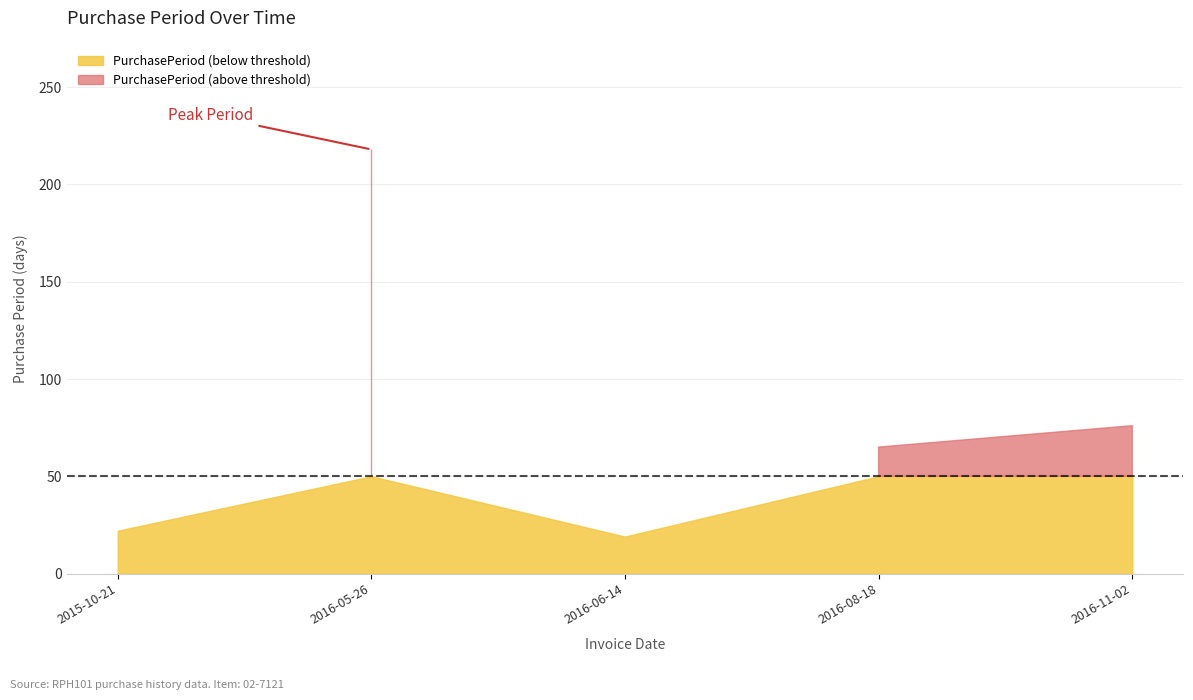

What is the approximate value at 2016-11-02, to the nearest 5?

75